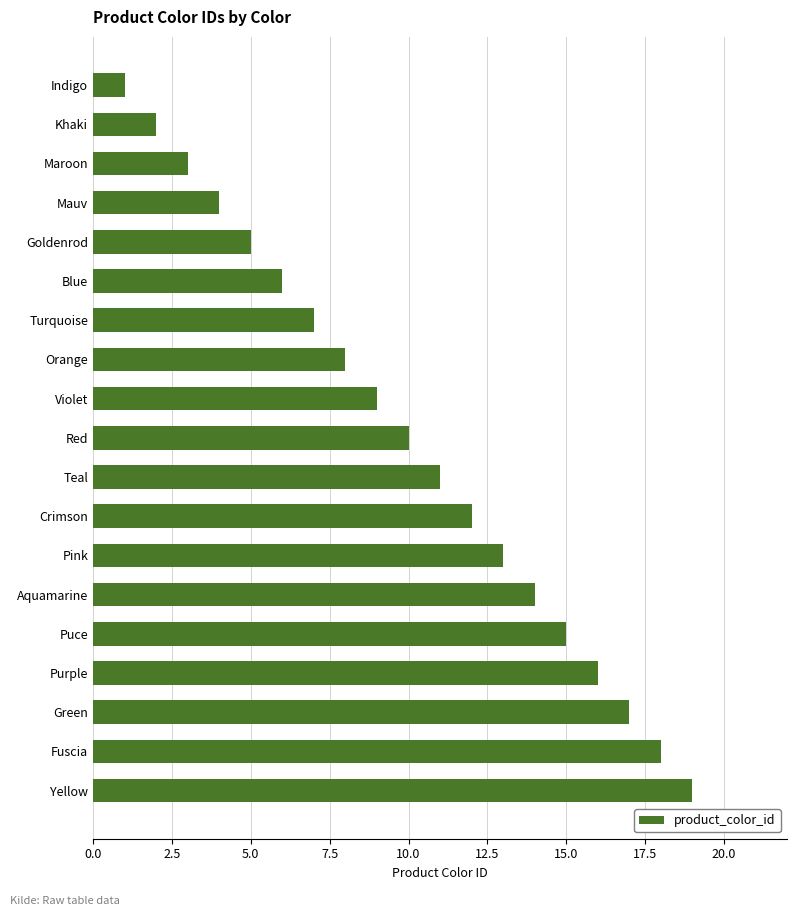

What is the label of the 18th bar from the bottom?

Khaki